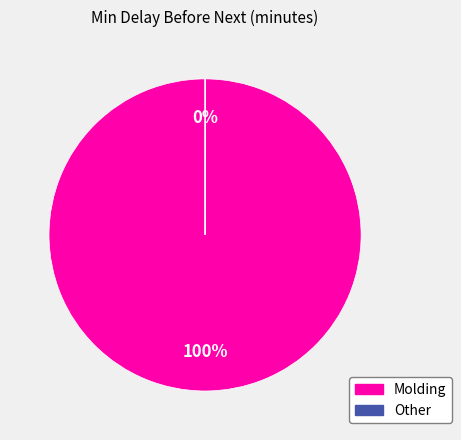

To the nearest percent, what is the difference between the largest and smallest slice percentages?

100%